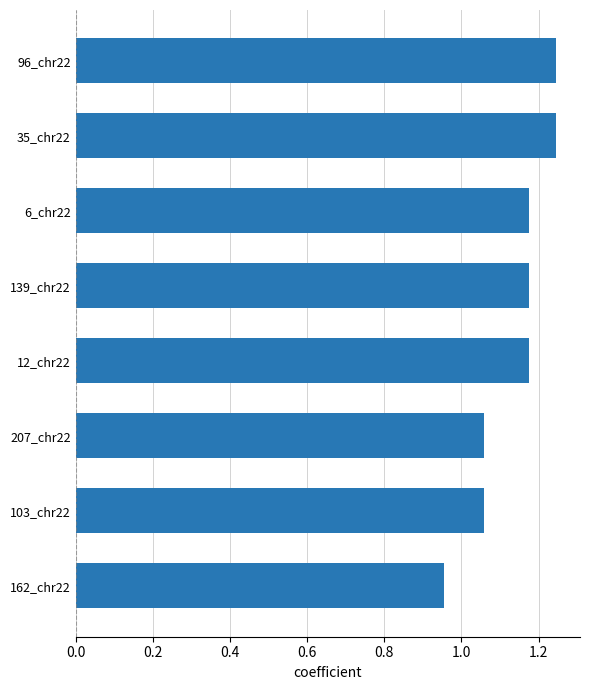

At which category does the chart reach its minimum across all series?

162_chr22